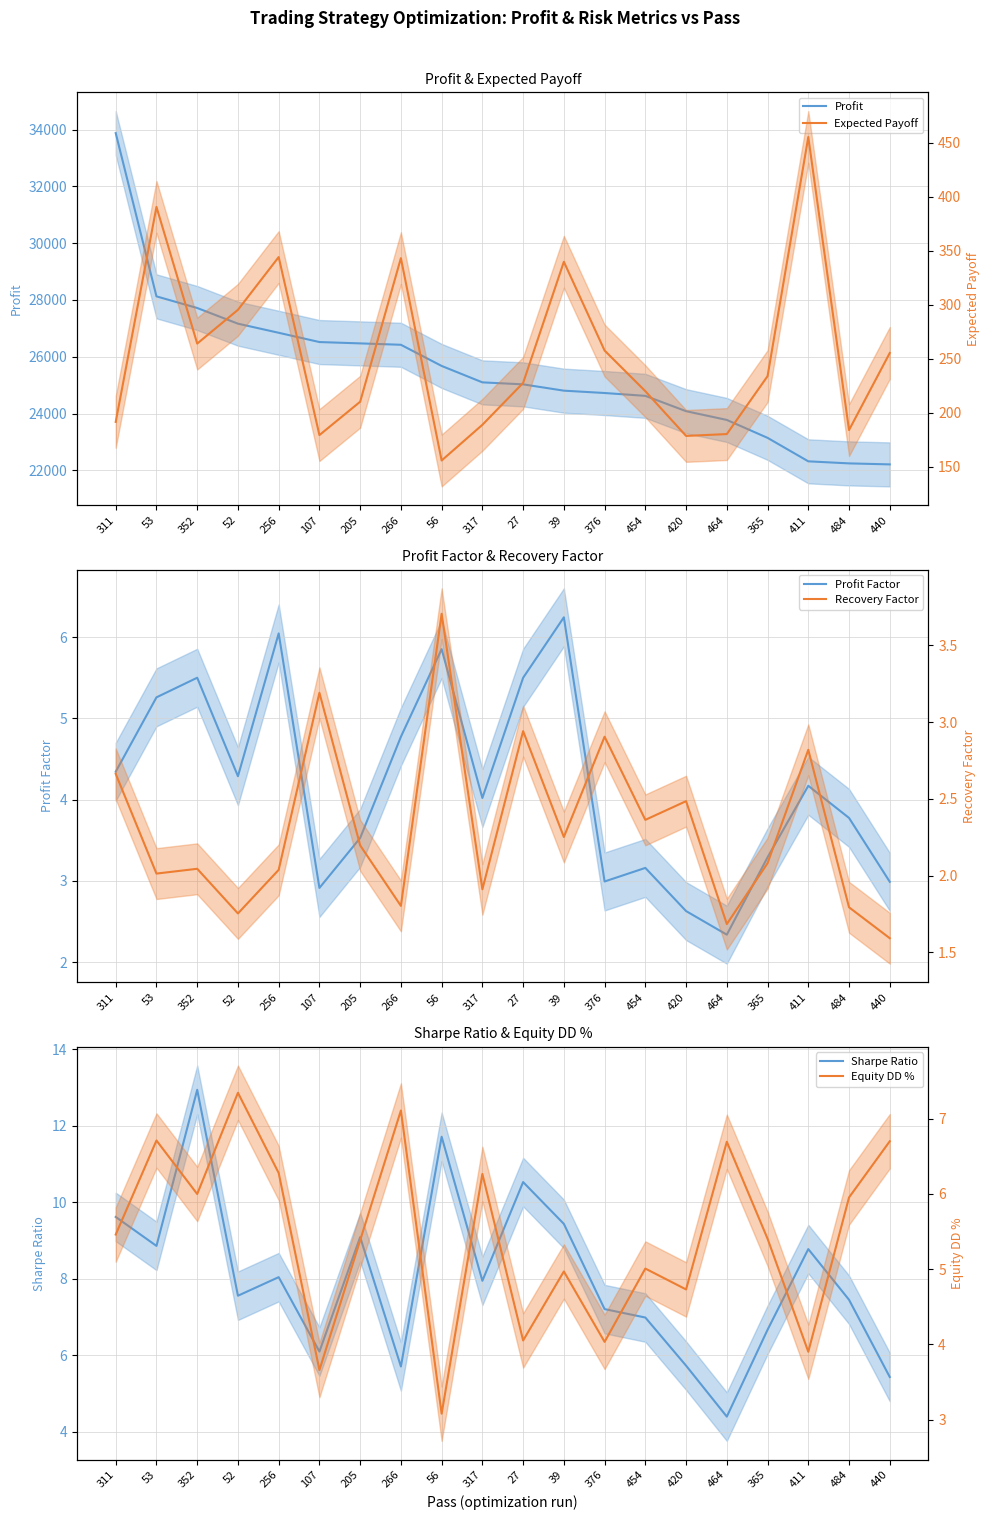

Reading left to right, extract all data points from this chart.

Profit: 311=33877.8	53=28127.0	352=27717.0	52=27165.1	256=26844.3	107=26517.6	205=26470.6	266=26421.4	56=25676.2	317=25097.4	27=25027.2	39=24805.0	376=24722.3	454=24622.2	420=24082.5	464=23773.5	365=23142.9	411=22315.8	484=22243.0	440=22207.8
Profit Factor: 311=4.3	53=5.3	352=5.5	52=4.3	256=6.0	107=2.9	205=3.5	266=4.8	56=5.9	317=4.0	27=5.5	39=6.2	376=3.0	454=3.2	420=2.6	464=2.3	365=3.3	411=4.2	484=3.8	440=3.0
Sharpe Ratio: 311=9.6	53=8.9	352=12.9	52=7.6	256=8.0	107=6.1	205=9.1	266=5.7	56=11.7	317=8.0	27=10.5	39=9.4	376=7.2	454=7.0	420=5.7	464=4.4	365=6.7	411=8.8	484=7.5	440=5.4
Expected Payoff: 311=191.4	53=390.7	352=264.0	52=295.3	256=344.2	107=179.2	205=210.1	266=343.1	56=155.6	317=188.7	27=227.5	39=339.8	376=257.5	454=219.8	420=178.4	464=180.1	365=233.8	411=455.4	484=183.8	440=255.3
Recovery Factor: 311=2.7	53=2.0	352=2.0	52=1.8	256=2.0	107=3.2	205=2.2	266=1.8	56=3.7	317=1.9	27=2.9	39=2.3	376=2.9	454=2.4	420=2.5	464=1.7	365=2.1	411=2.8	484=1.8	440=1.6
Equity DD %: 311=5.5	53=6.7	352=6.0	52=7.3	256=6.3	107=3.7	205=5.4	266=7.1	56=3.1	317=6.3	27=4.1	39=5.0	376=4.0	454=5.0	420=4.7	464=6.7	365=5.4	411=3.9	484=6.0	440=6.7